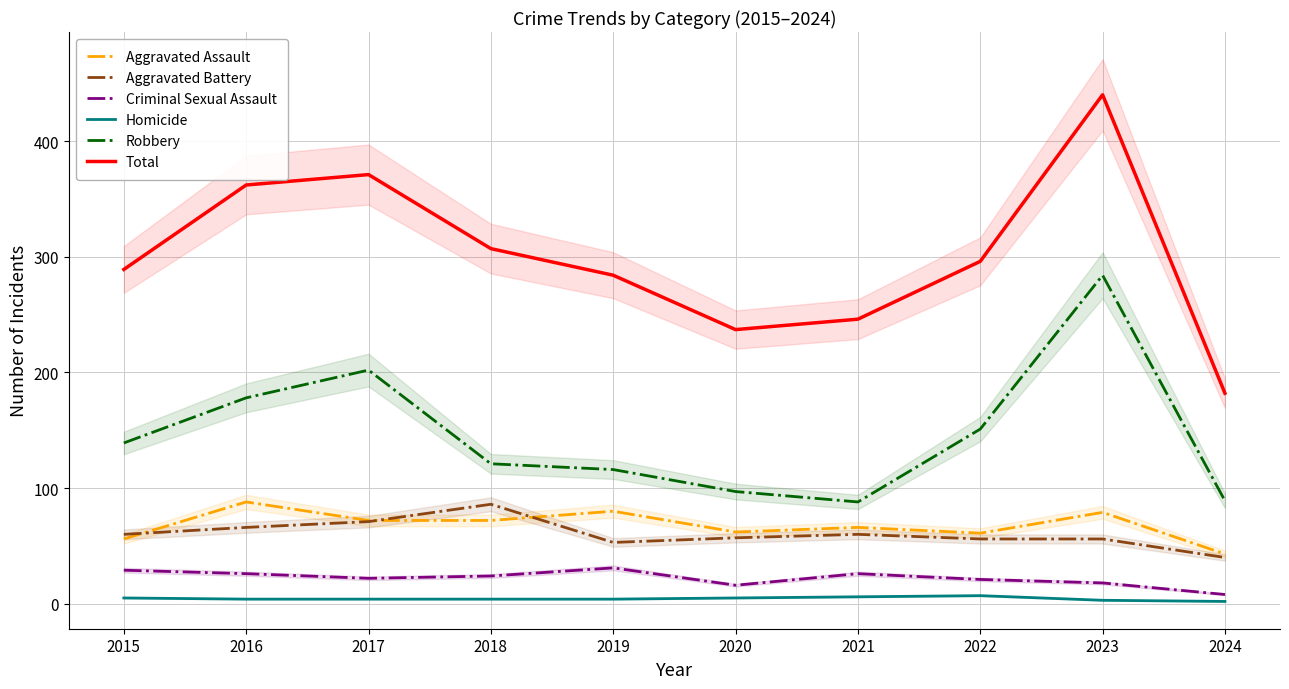

At 2018, list the series in order from smallest to largest.

Homicide, Criminal Sexual Assault, Aggravated Assault, Aggravated Battery, Robbery, Total